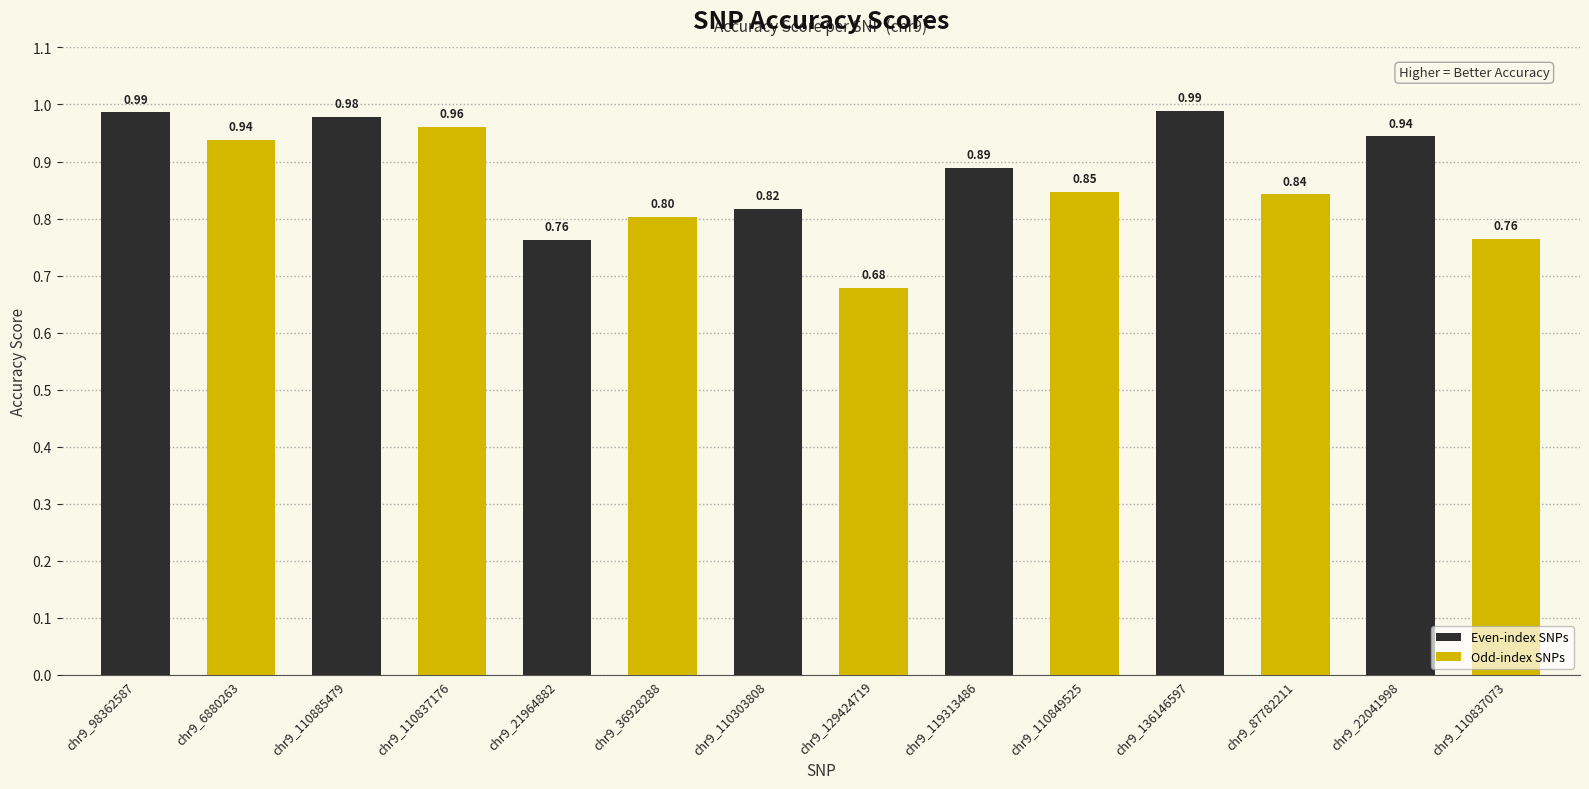

Are the bars horizontal?

No